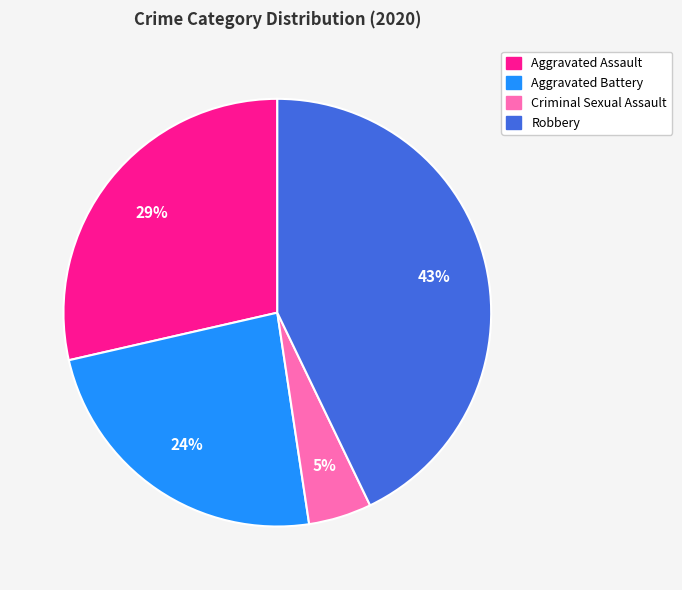

To the nearest percent, what is the average slice percentage?

25%